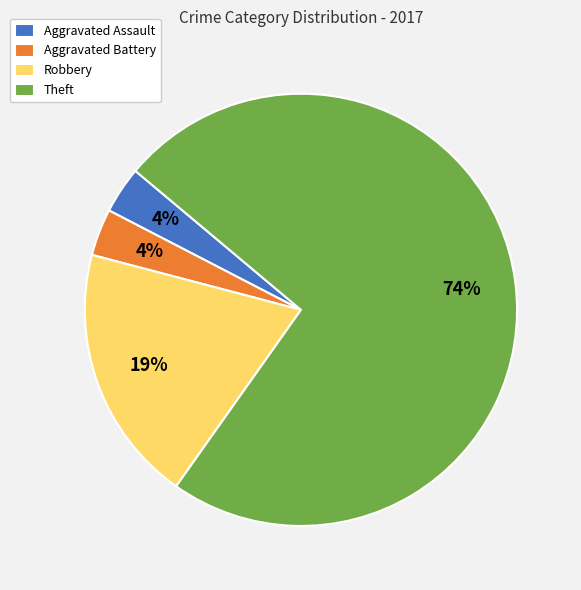

Which category has the biggest portion of the pie?

Theft